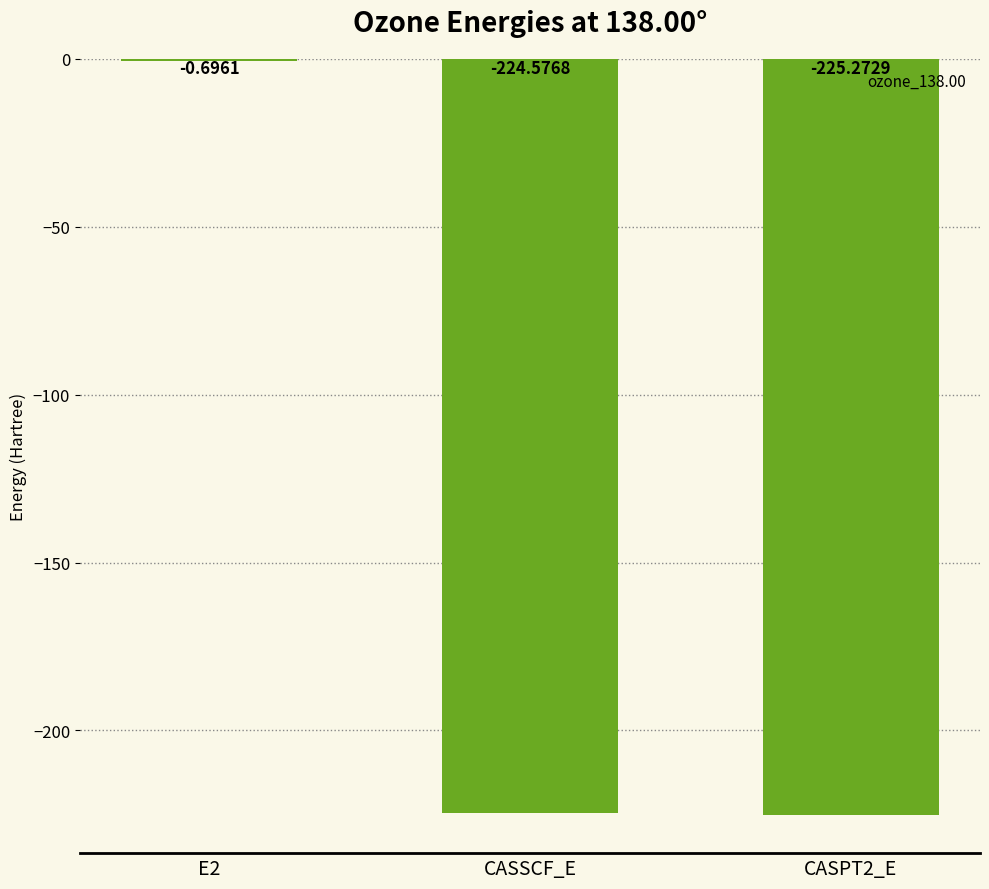

Count the number of categories in the chart.

3